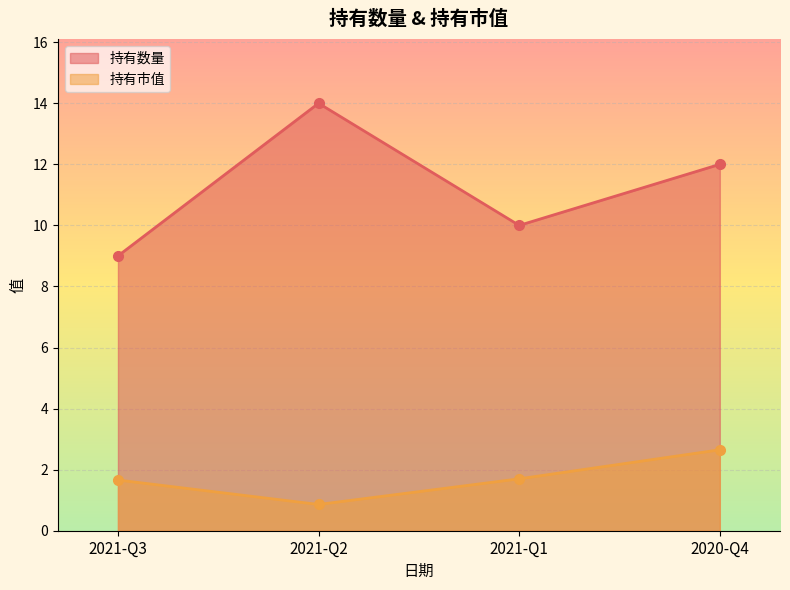

Reading left to right, transcribe all the data shown in this chart.

持有数量: 2021-Q3=9.0	2021-Q2=14.0	2021-Q1=10.0	2020-Q4=12.0
持有市值: 2021-Q3=1.7	2021-Q2=0.9	2021-Q1=1.7	2020-Q4=2.6